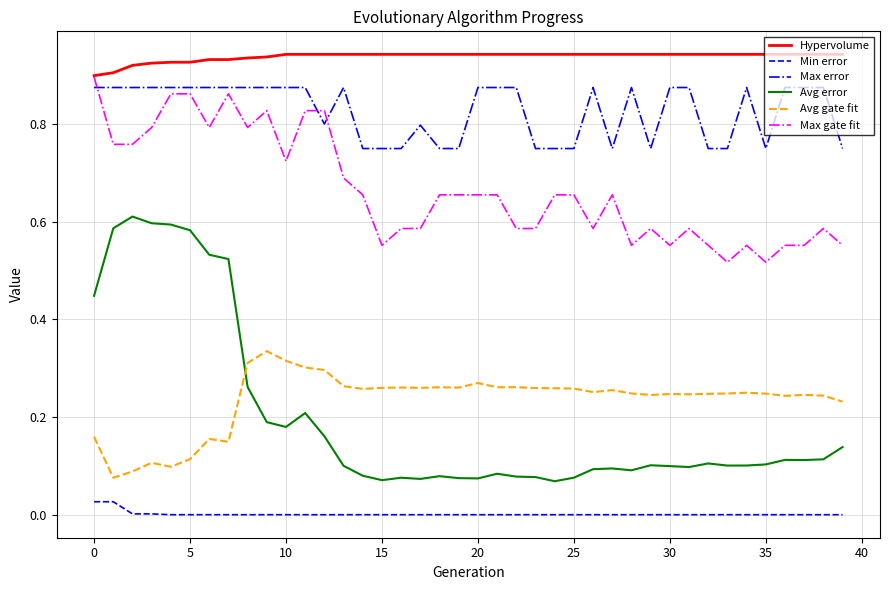

After their last crossing, which series has the higher values: Max gate fit or Max error?

Max error